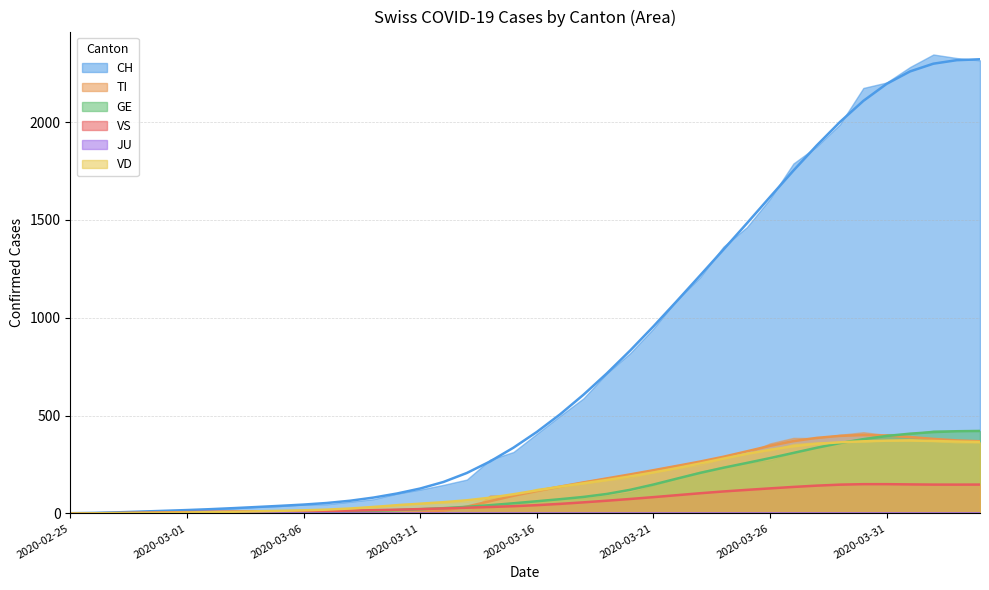

True or false: CH and VD cross at least once.

False